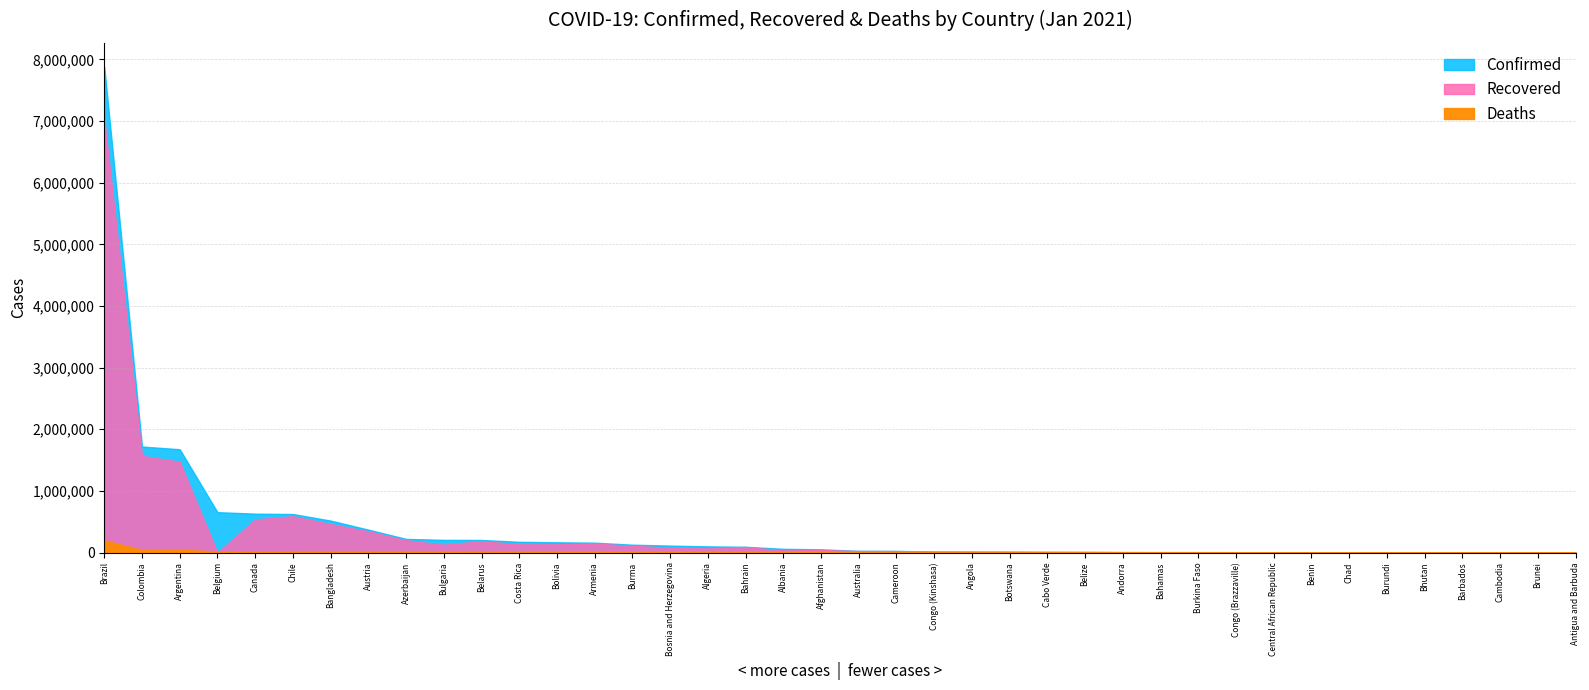

How many values in the Deaths series exceed 909?

19